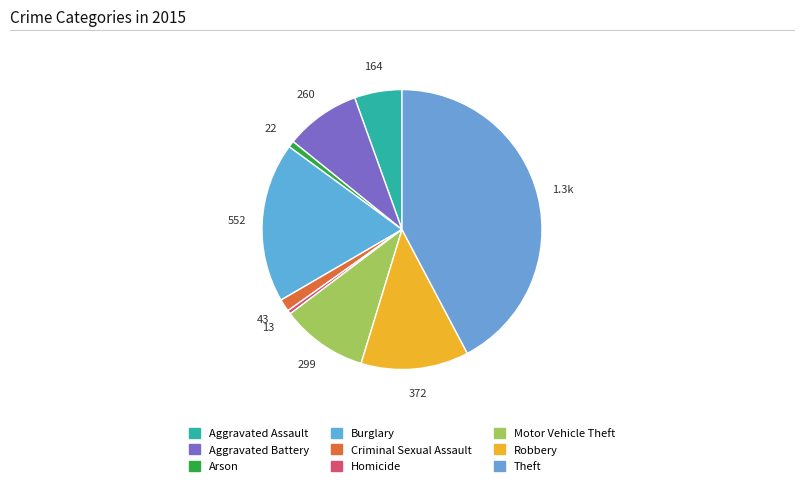

What is the total percentage of Criminal Sexual Assault and Arson?

2.2%